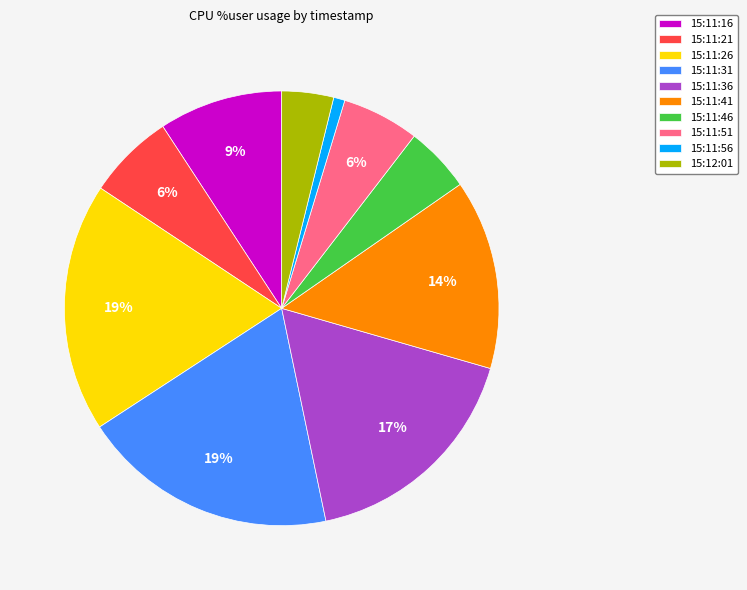

Count the number of slices in the pie.

10